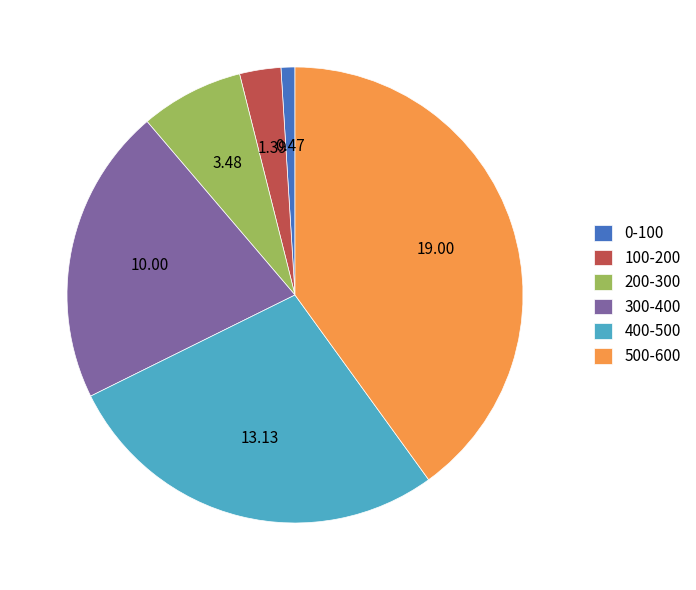

Do 500-600 and 0-100 together represent more than half of the pie?

No